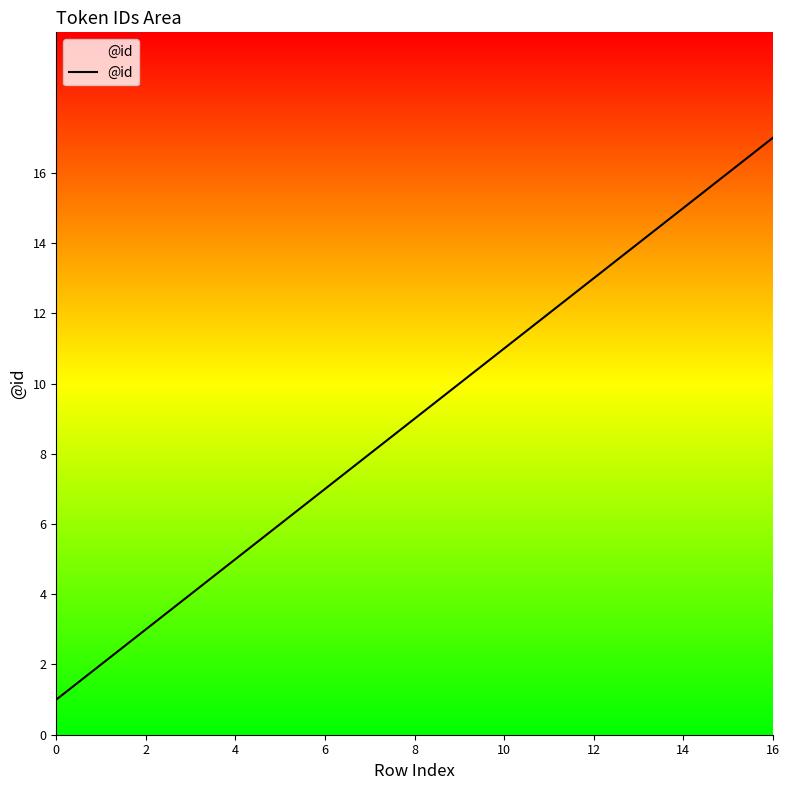

What is the difference between the maximum and minimum values?

16